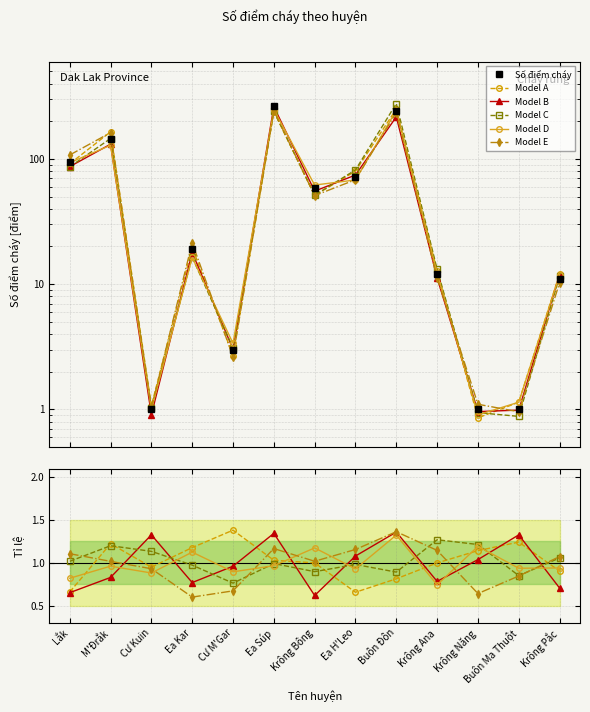

Reading right to left, transcribe all the data shown in this chart.

Số điểm cháy: 11.0	1.0	1.0	12.0	243.0	72.0	59.0	267.0	3.0	19.0	1.0	145.0	95.0
Model A: 0.9	1.2	1.1	1.0	0.8	0.7	1.0	1.0	1.4	1.2	1.0	1.2	0.7
Model B: 0.7	1.3	1.0	0.8	1.4	1.1	0.6	1.3	1.0	0.8	1.3	0.8	0.7
Model C: 1.1	0.9	1.2	1.3	0.9	1.0	0.9	1.0	0.8	1.0	1.1	1.2	1.0
Model D: 0.9	0.9	1.2	0.7	1.3	0.9	1.2	1.0	0.9	1.1	0.9	1.0	0.8
Model E: 1.1	0.8	0.6	1.1	1.4	1.2	1.0	1.2	0.7	0.6	0.9	1.0	1.1